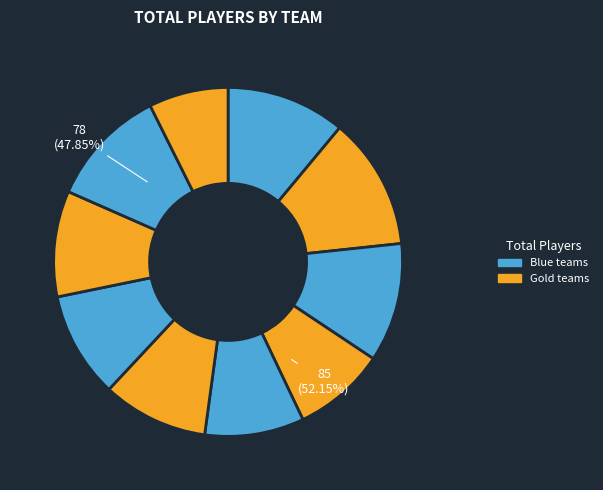

Is Punjab Kings the majority of the pie?

No